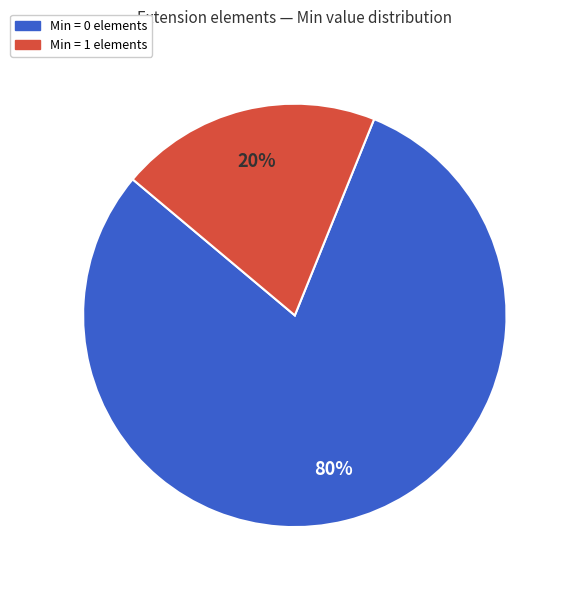

Is there a majority slice in this chart?

Yes